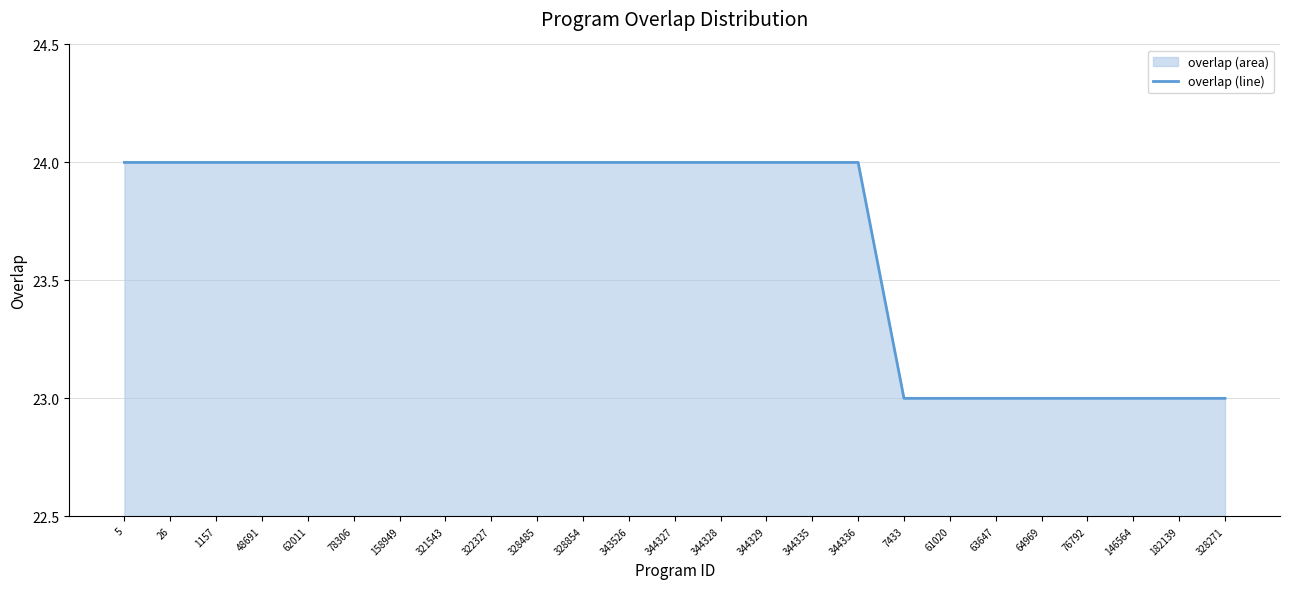

What is the smallest value displayed?

23